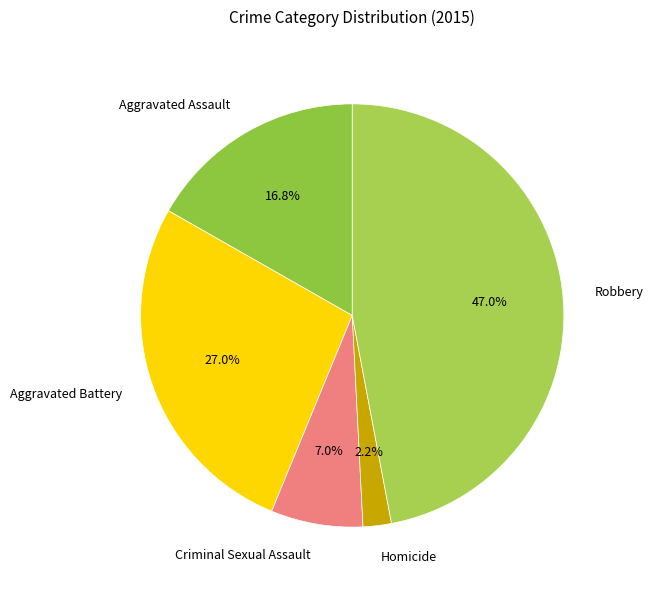

What percentage is NOT represented by Aggravated Assault?

83.2%